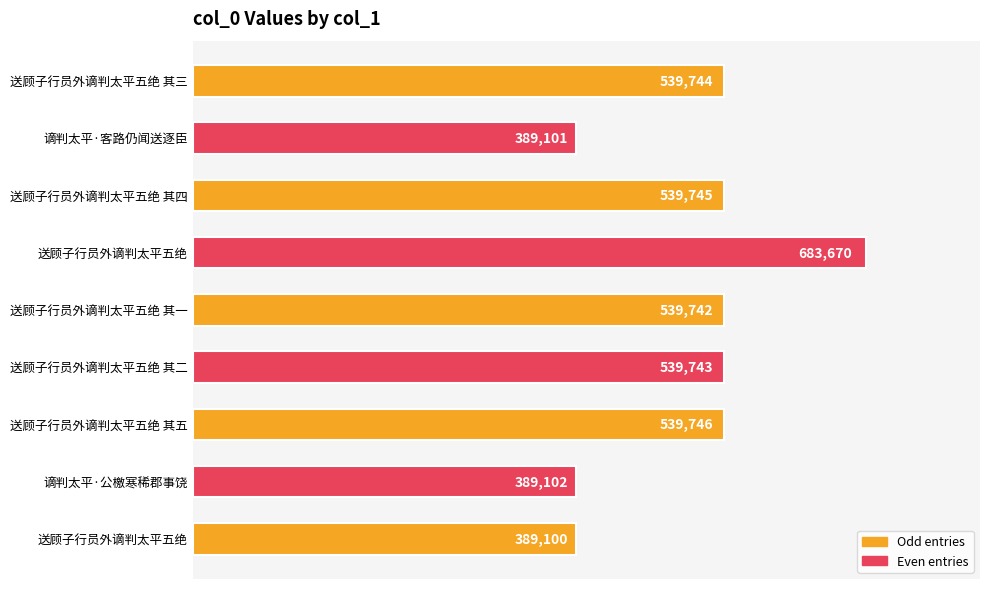

How many series are shown in this chart?

1